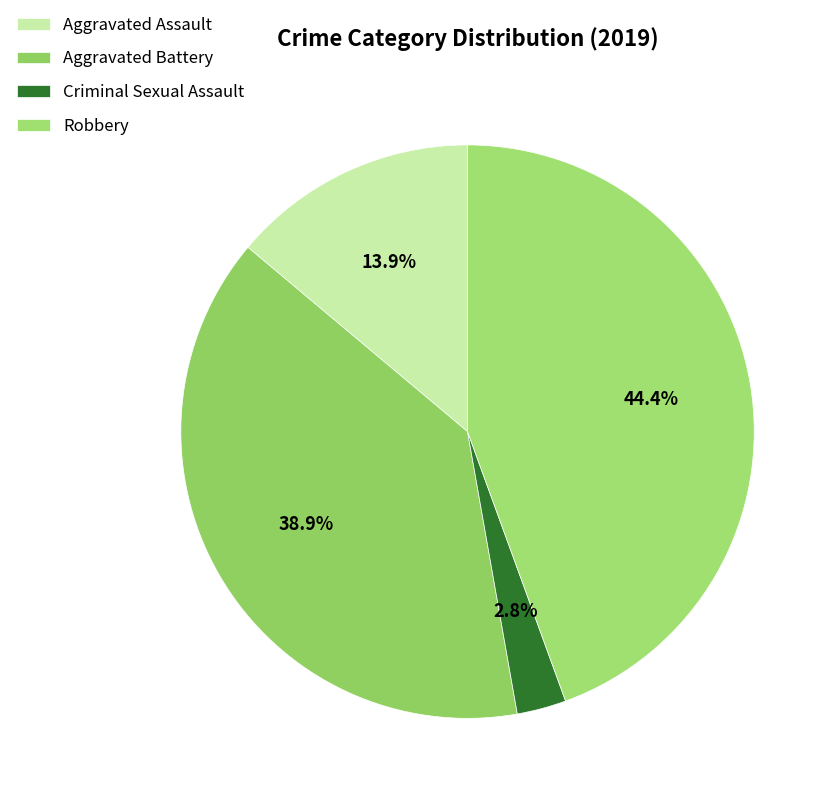

Is it true that Aggravated Assault is 23% of the pie?

False